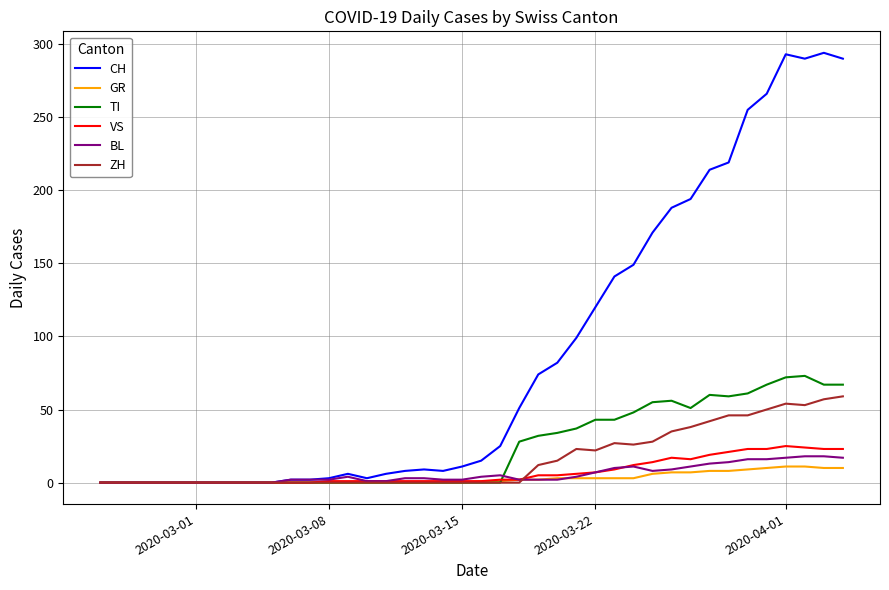

Which series has the largest total across all categories?

CH